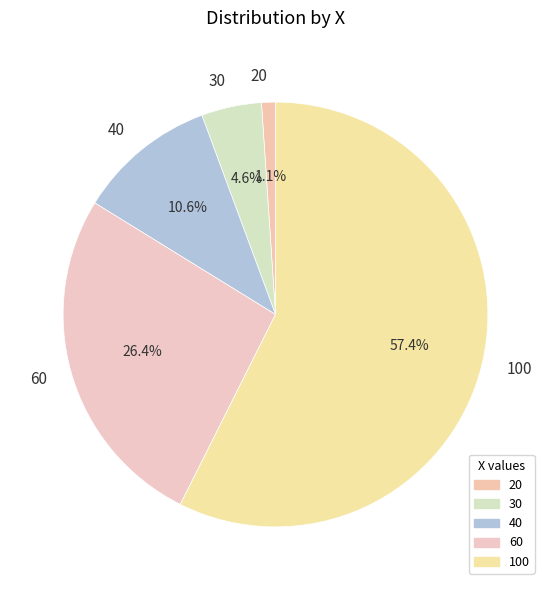

Which slice is the smallest?

20